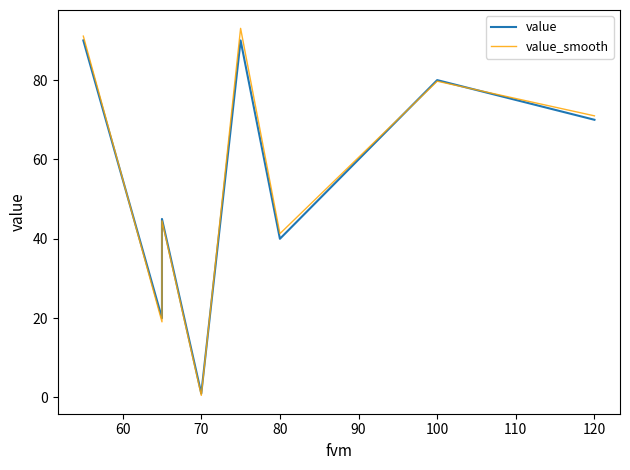

List the series in order of their peak value, lowest first.

value, value_smooth